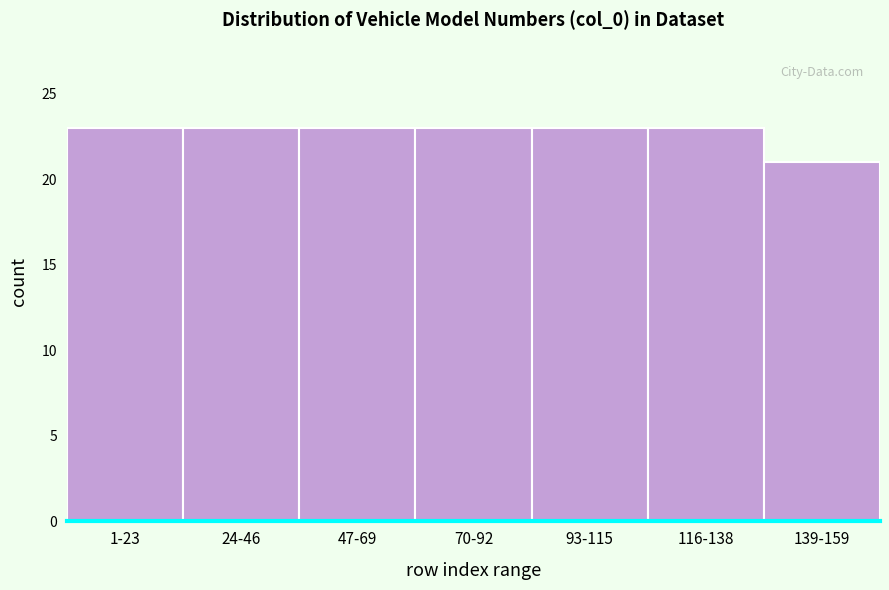

Reading right to left, list all the values displayed in this chart.

21	23	23	23	23	23	23